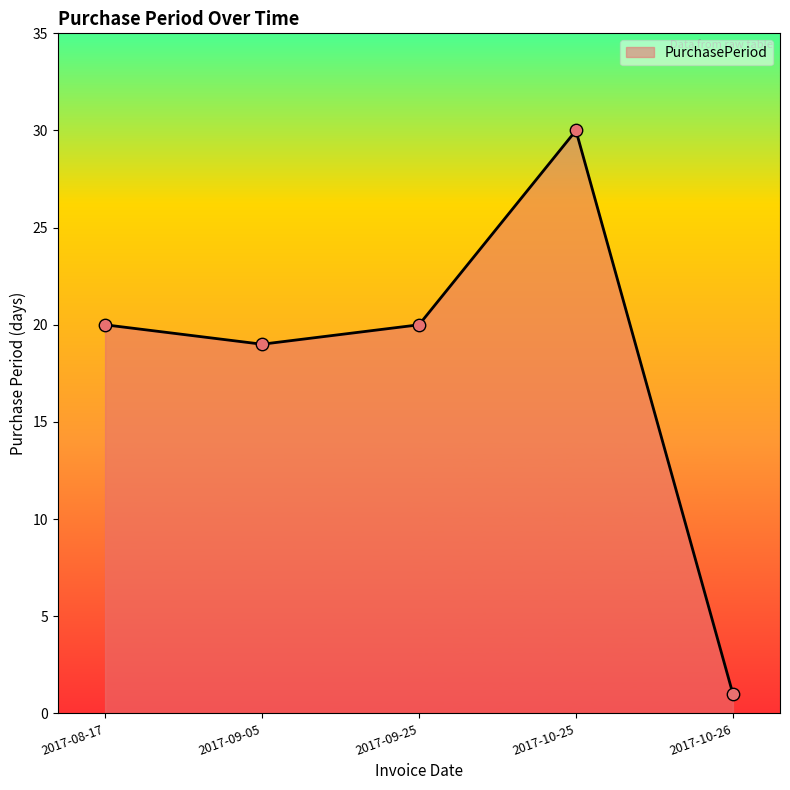

Approximately how many times larger is the value at 2017-08-17 compared to 2017-09-05?

1.1